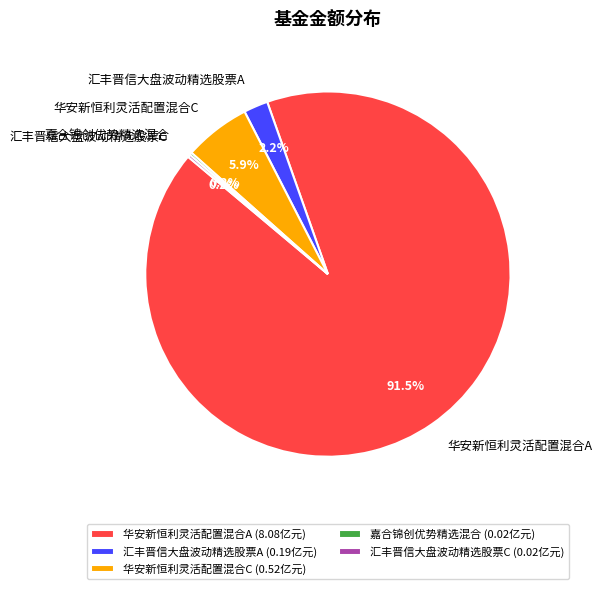

What portion of the pie excludes 华安新恒利灵活配置混合A?

8.5%